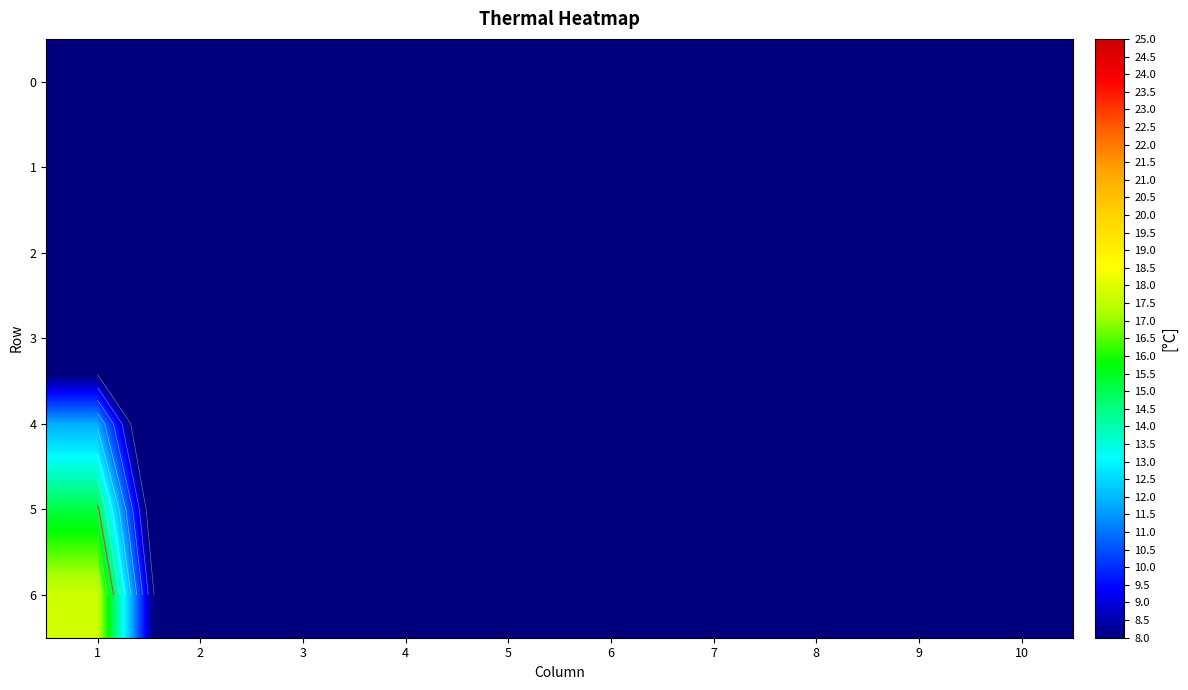

What is the total value across all series at 1?

49.9